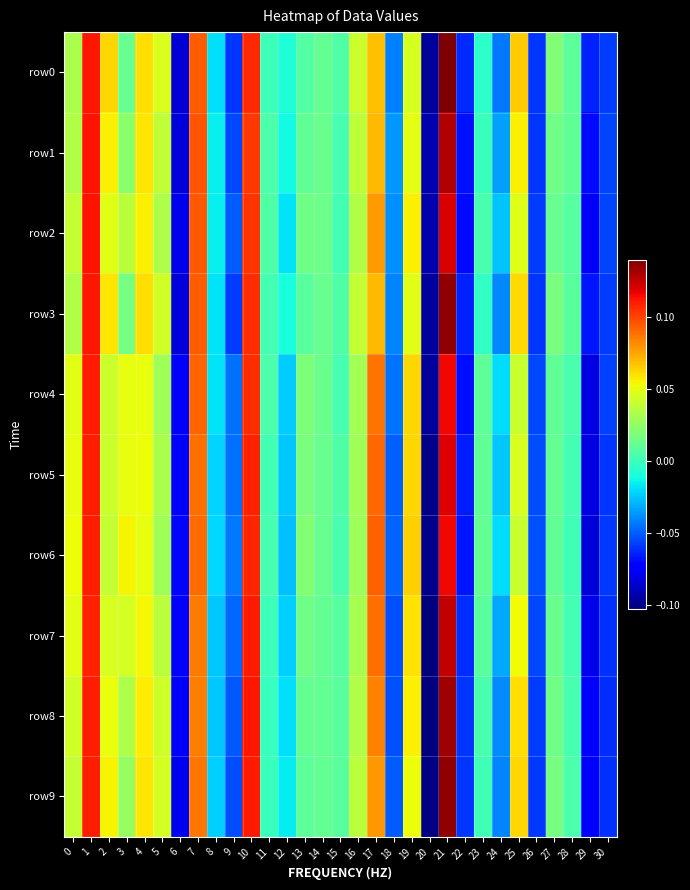

At 28, list the series in order from smallest to largest.

row6, row7, row5, row8, row4, row9, row2, row3, row0, row1